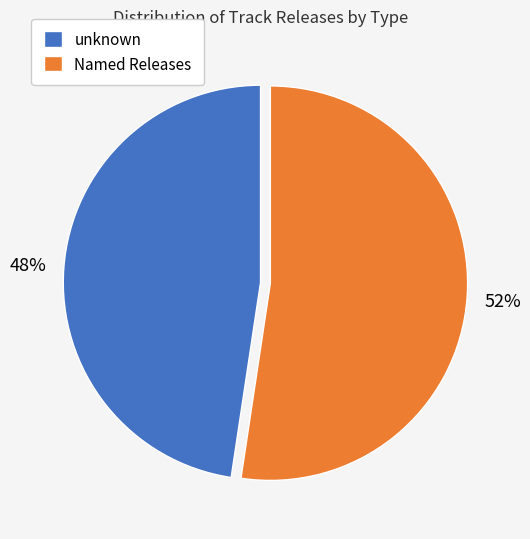

To the nearest percent, what percentage of the pie is Named Releases?

52%